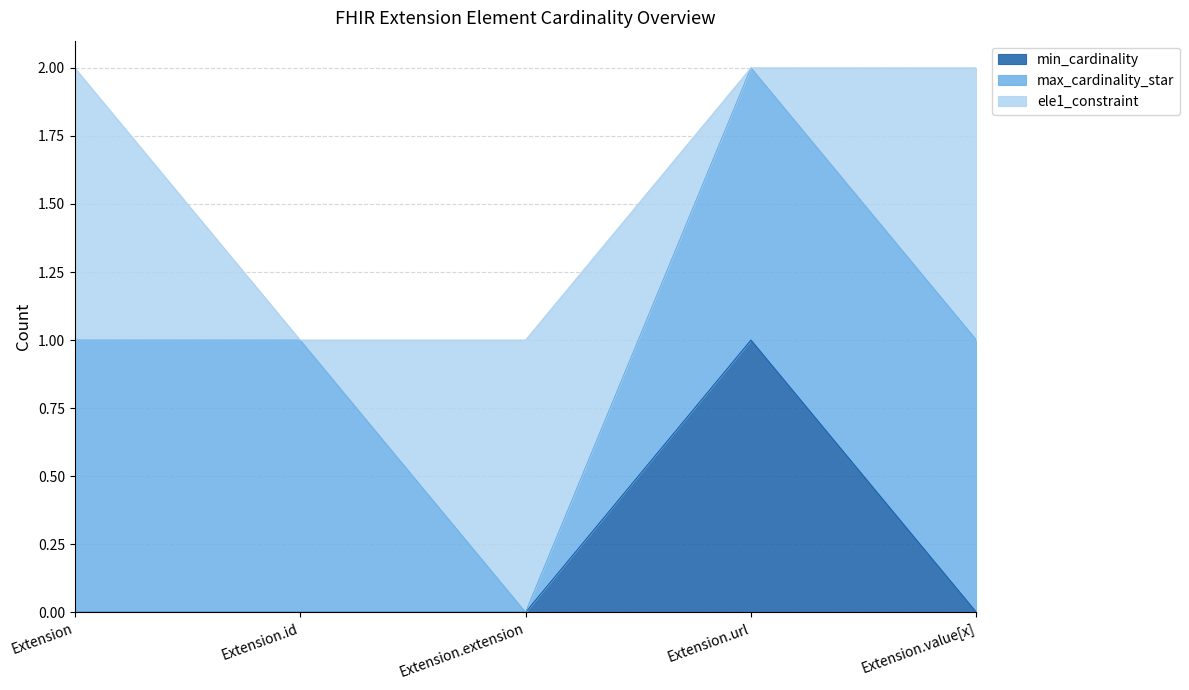

How many lines are shown in the chart?

3